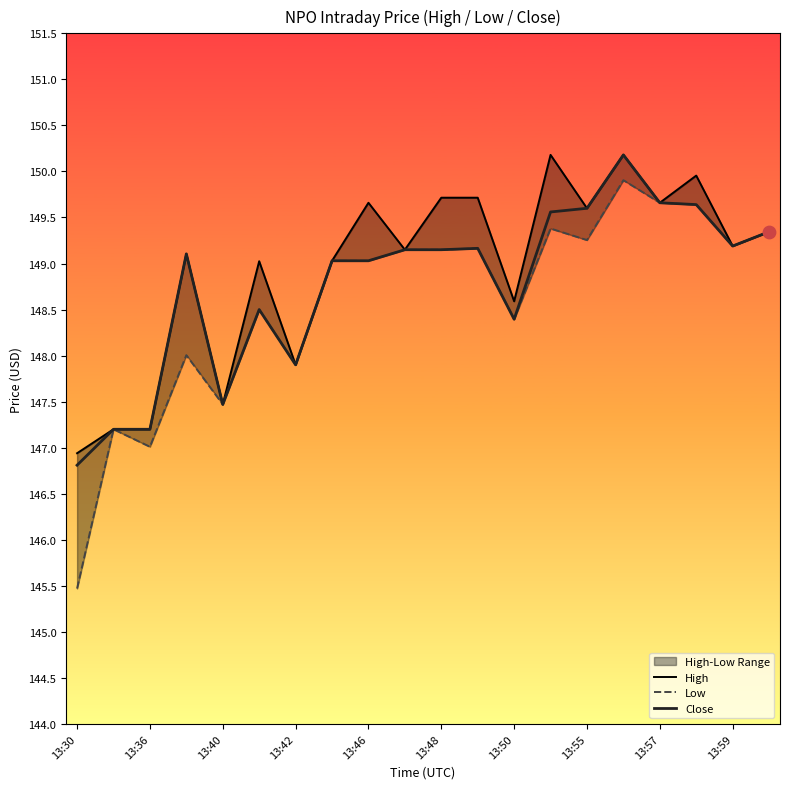

At how many categories does at least one series exceed 149?

14